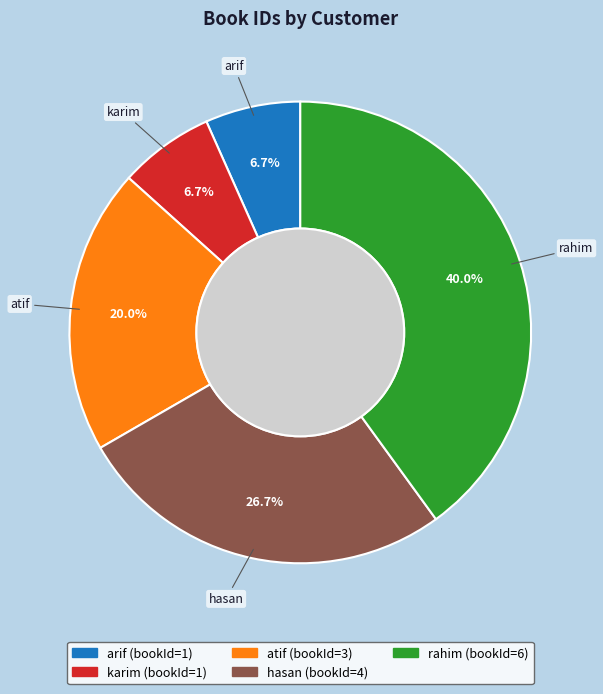

Between karim and rahim, which is larger?

rahim